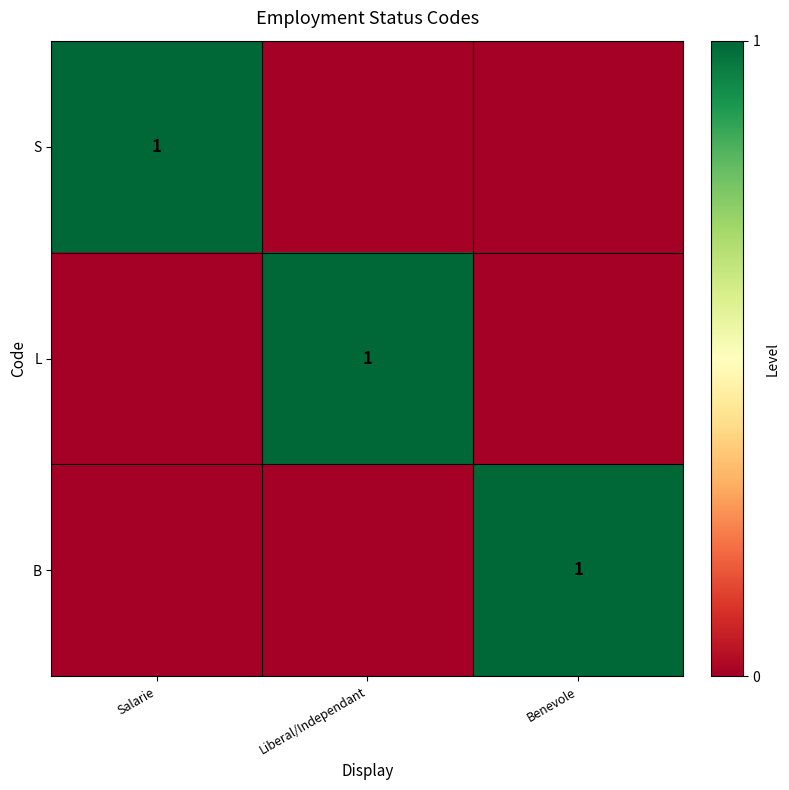

Is it true that L equals 0 at Liberal/Independant?

False